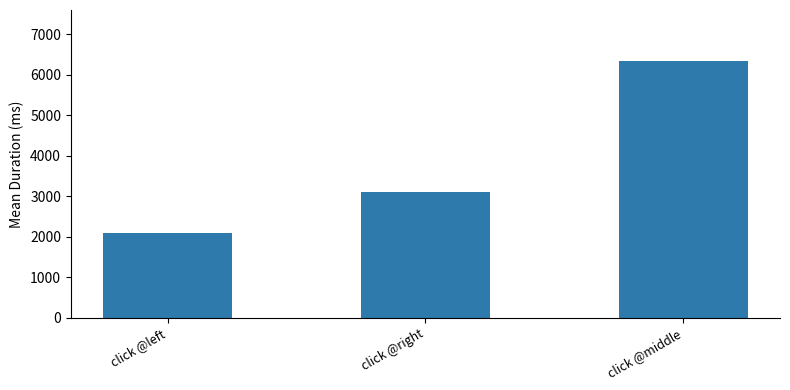

Where is the data nearest to the value 4215?

click @right